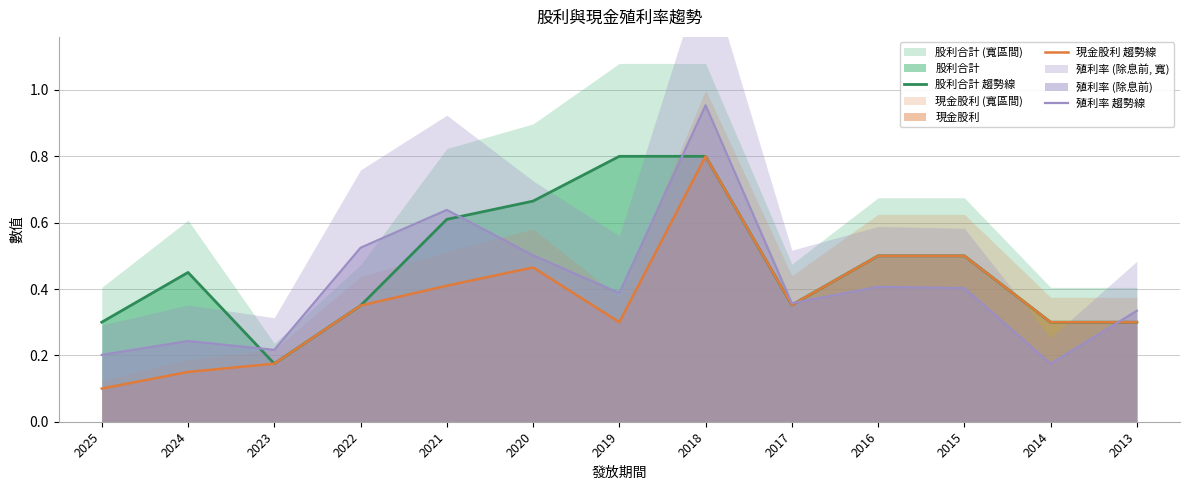

Between 2013 and 2021, which is larger?

2021